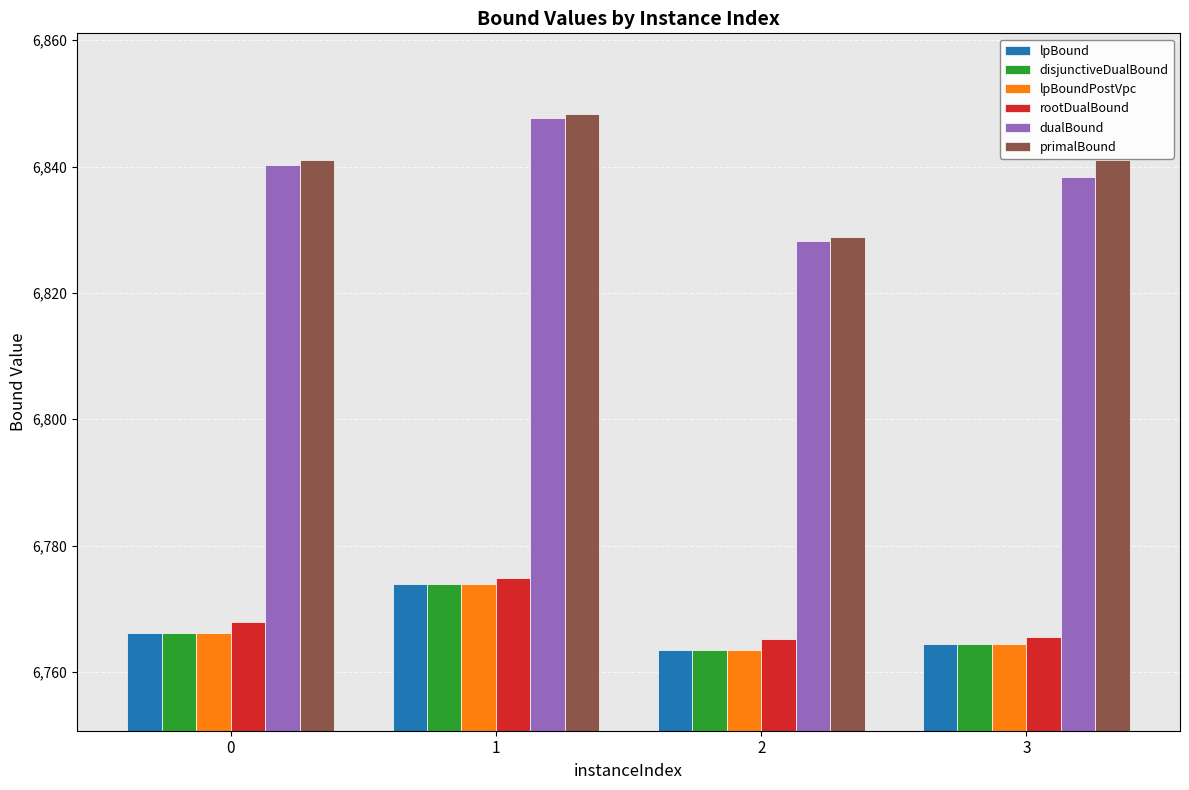

What is the difference between the highest and lowest values at 2?

65.4